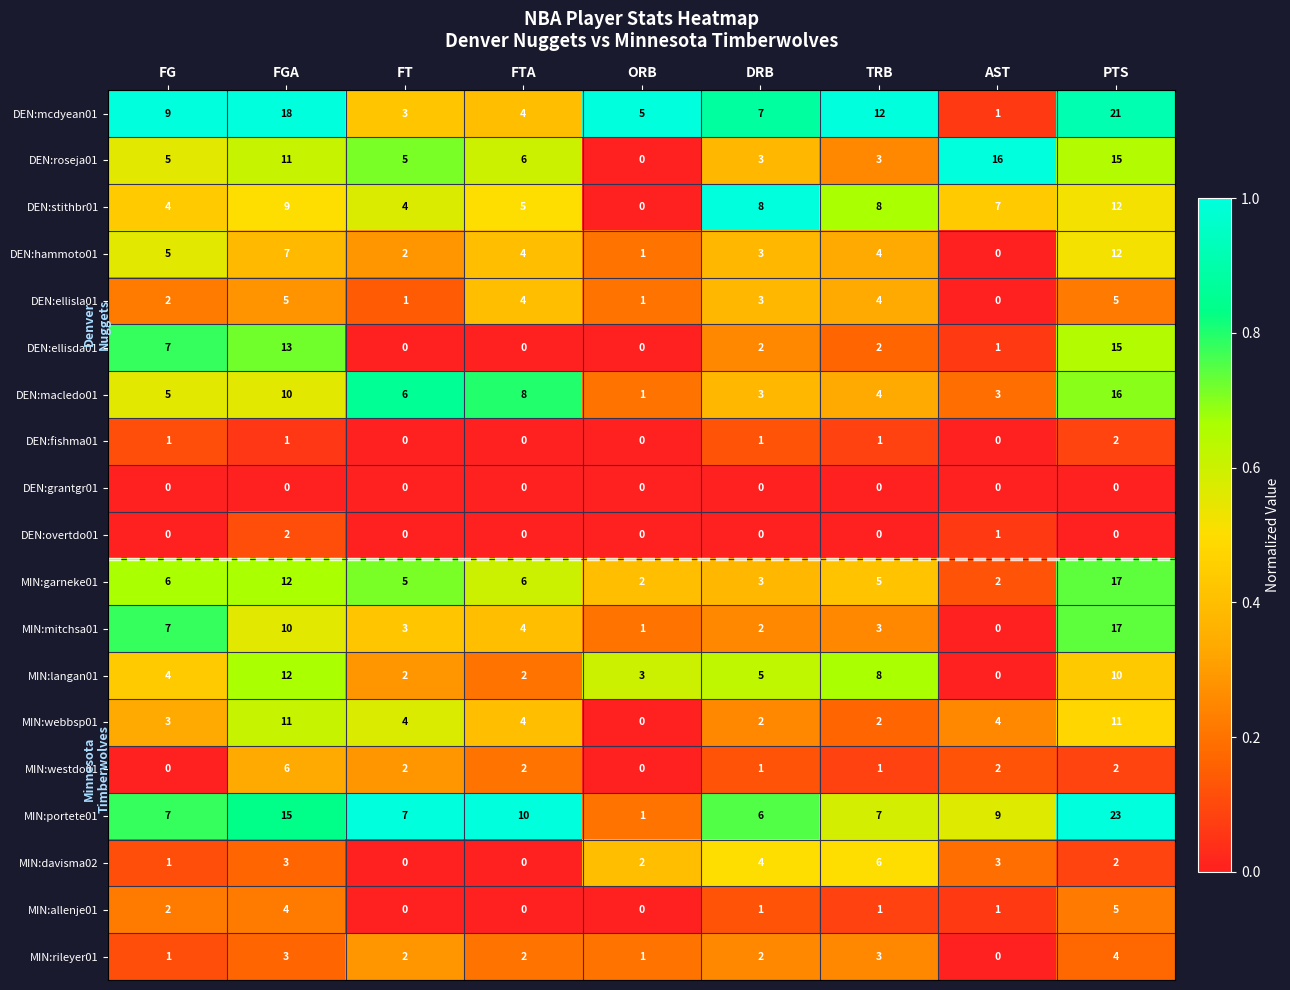

The value of MIN:mitchsa01 at AST is -10. True or false?

False